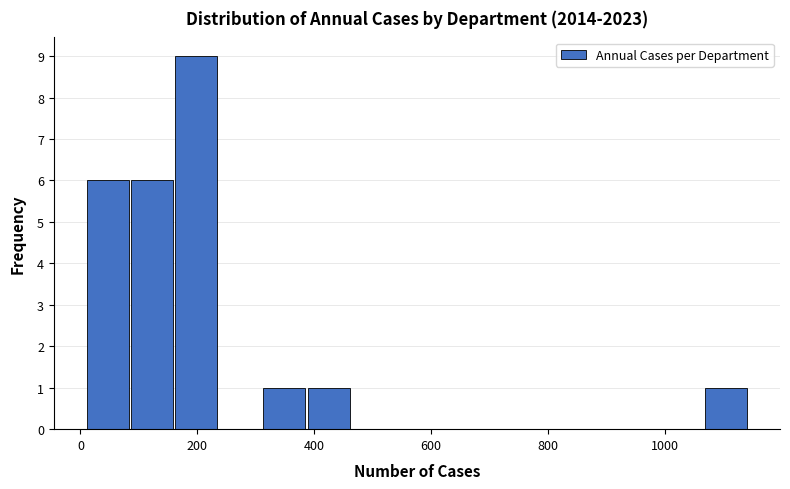

Read against the x-axis, roughly where is the centre of the tallest bar?

200